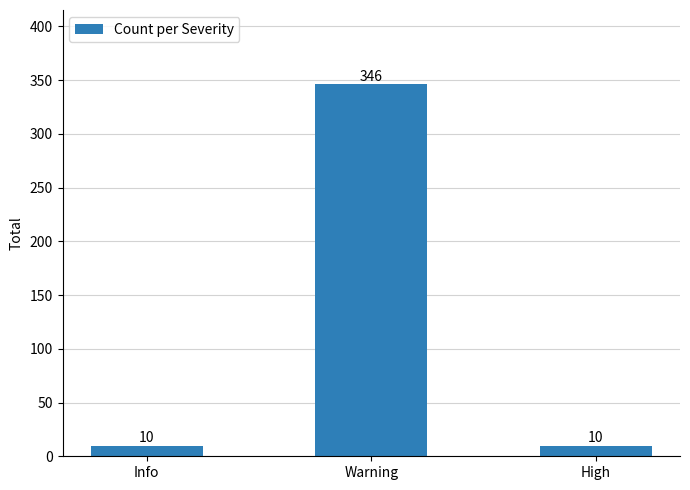

How many values are between 10 and 346?

3